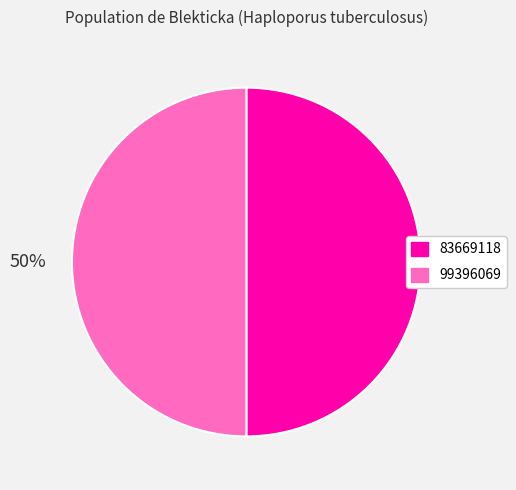

To the nearest percent, what is the combined percentage of 83669118 and 99396069?

100%